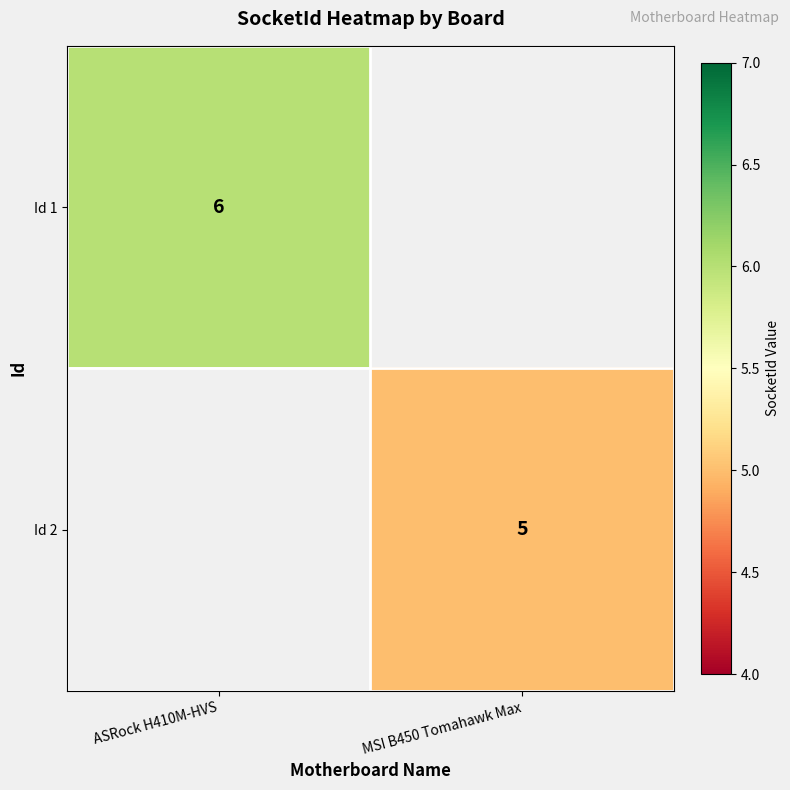

The value of Id 2 at MSI B450 Tomahawk Max is 1. True or false?

False